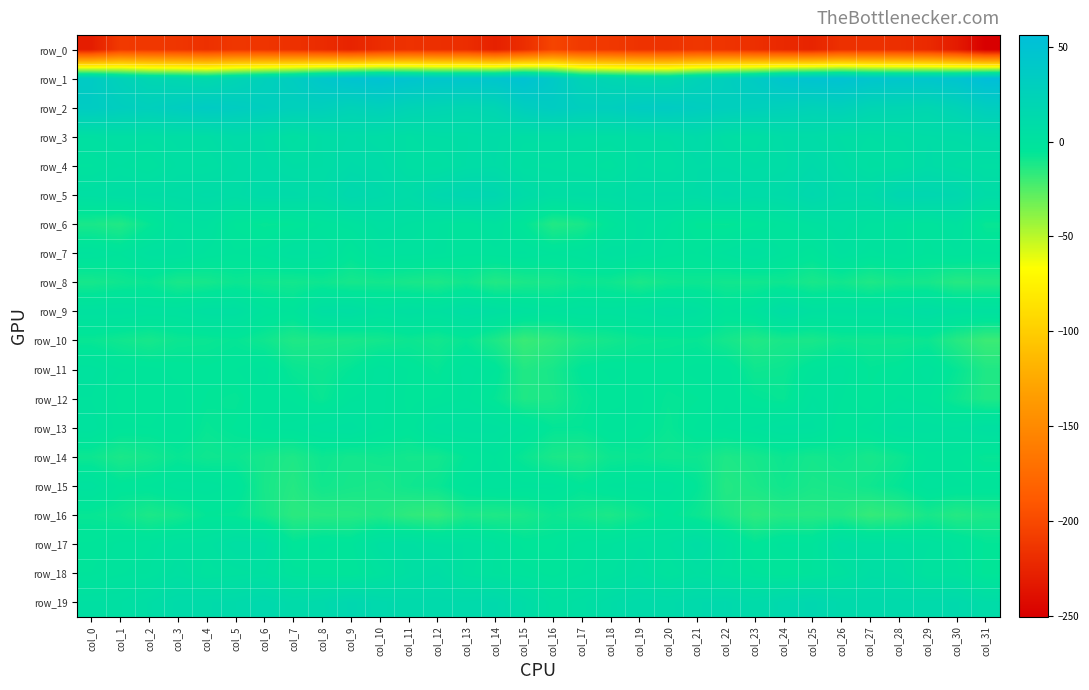

List the series in order of their peak value, highest first.

row_1, row_2, row_5, row_19, row_4, row_3, row_18, row_9, row_17, row_6, row_13, row_7, row_15, row_11, row_12, row_14, row_16, row_10, row_8, row_0